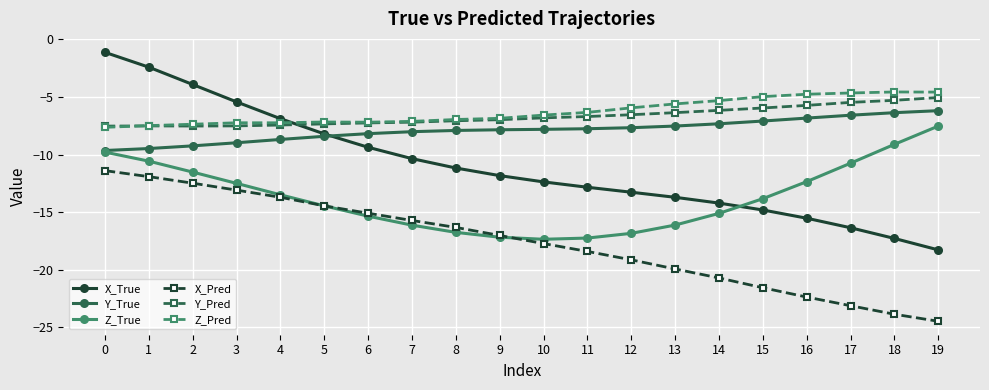

Between 2 and 7, which series saw the biggest shift?

X_True